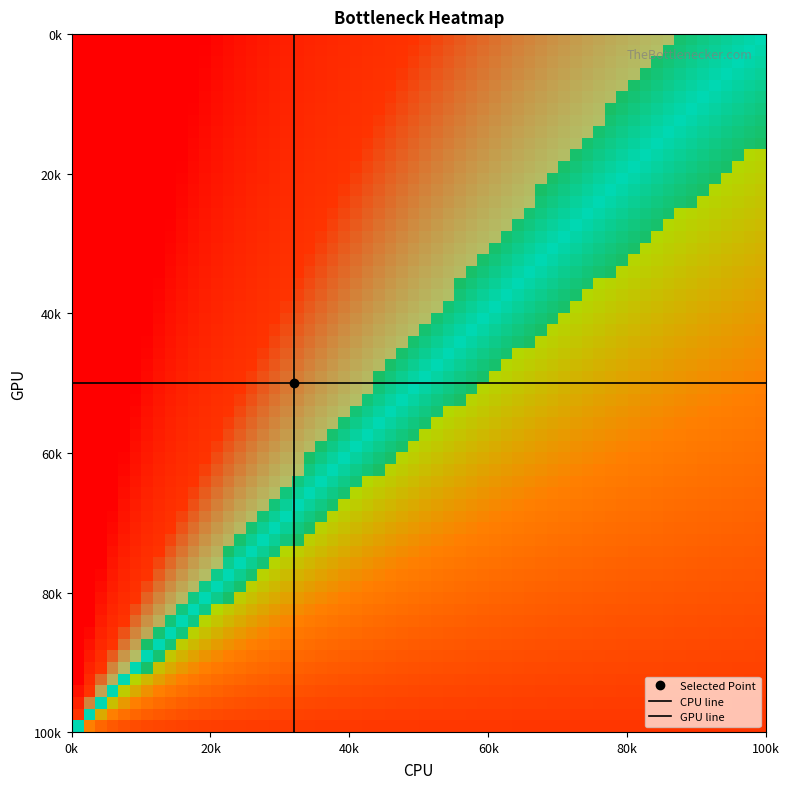

At which category does the chart reach its minimum across all series?

0k